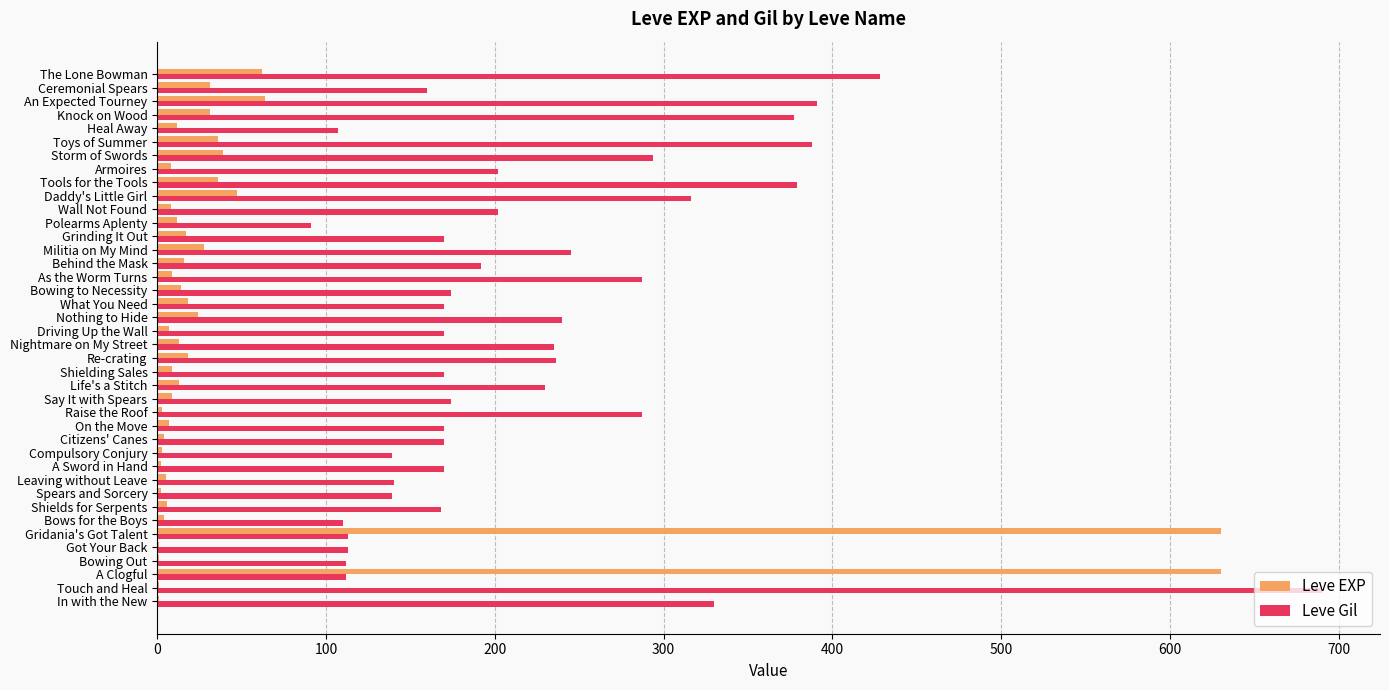

Is it true that Leve Gil equals 192 at Behind the Mask?

True